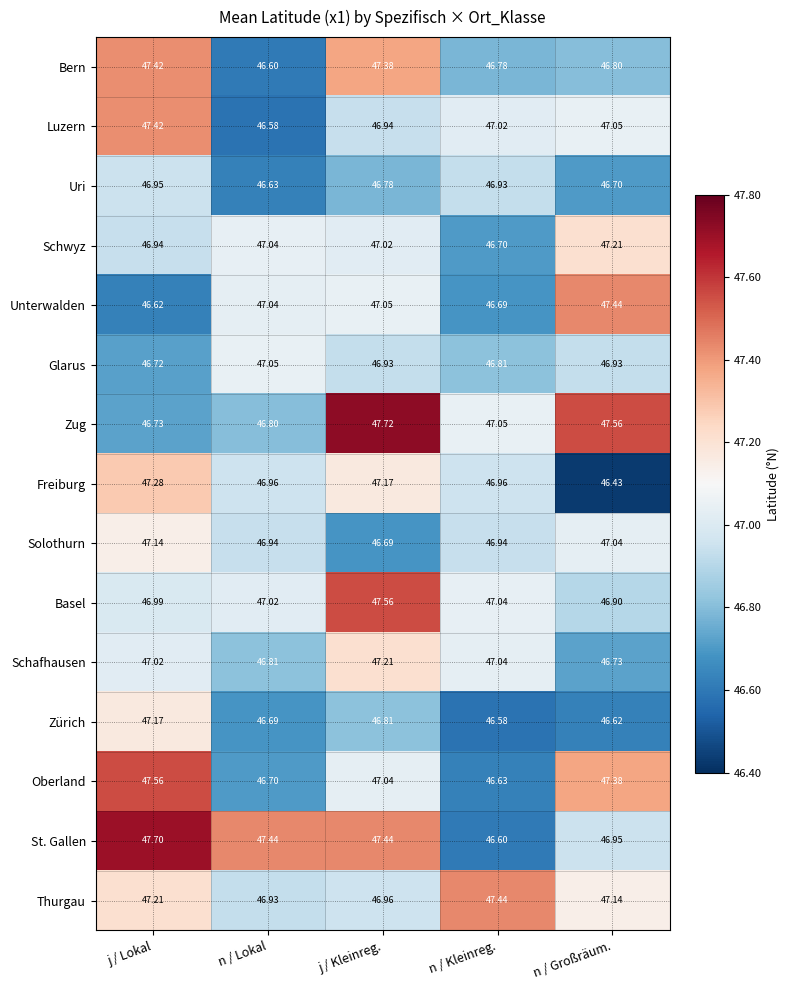

What is the total value across all series at j / Kleinreg.?

706.7